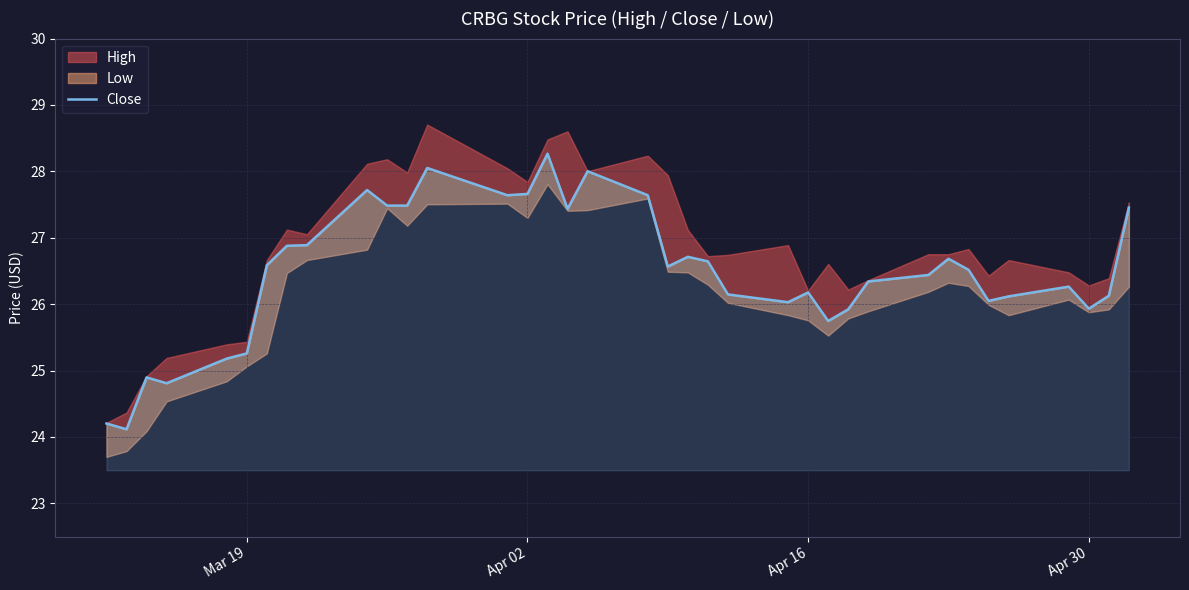

True or false: the data has more than 1 interior local peaks.

True